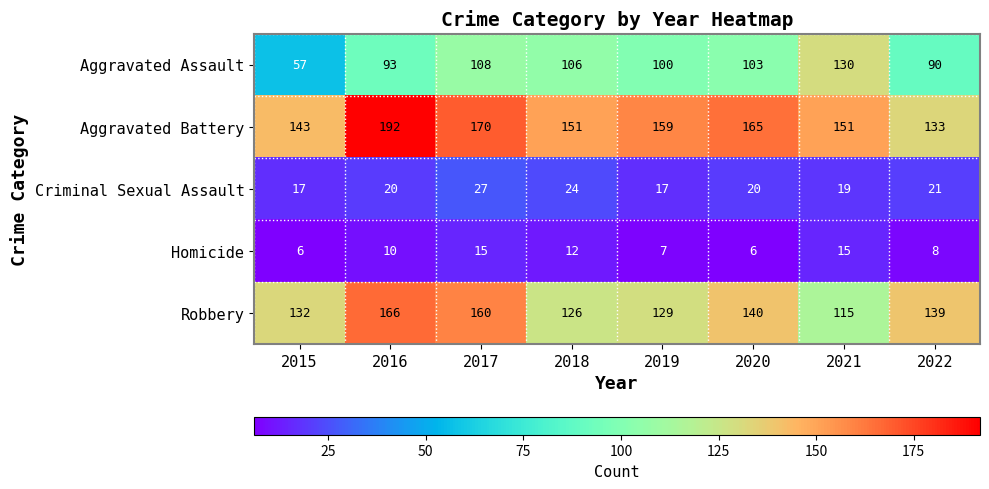

At 2017, list the series in order from smallest to largest.

Homicide, Criminal Sexual Assault, Aggravated Assault, Robbery, Aggravated Battery